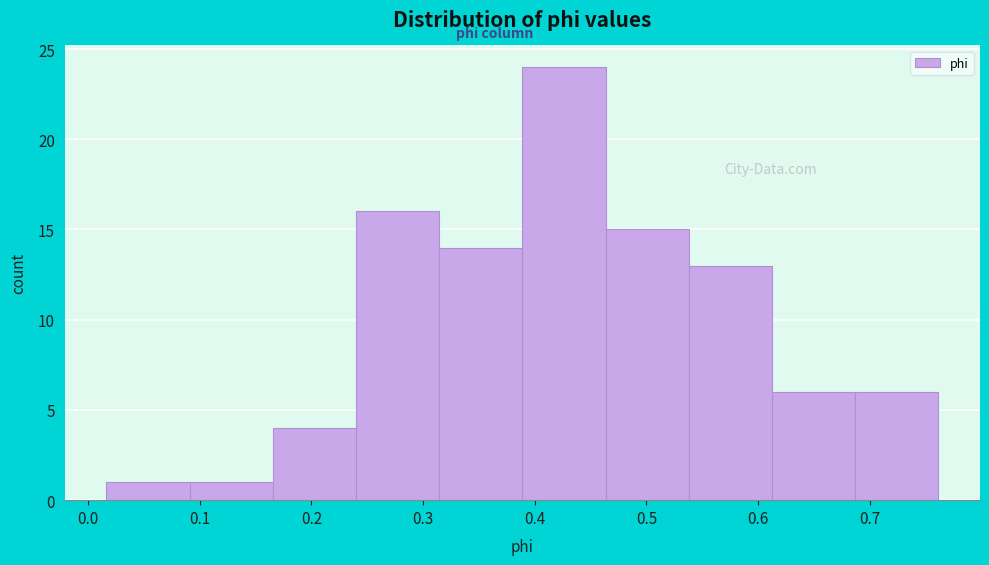

Reading left to right, transcribe this chart: for each bar, give the range it covers on the x-axis and its height. Neither the bar edges nor the heights are printed on the chart, so give them approximately, as read against the axes.

0.02 to 0.09: 1
0.09 to 0.17: 1
0.17 to 0.24: 4
0.24 to 0.31: 16
0.31 to 0.39: 14
0.39 to 0.46: 24
0.46 to 0.54: 15
0.54 to 0.61: 13
0.61 to 0.69: 6
0.69 to 0.76: 6